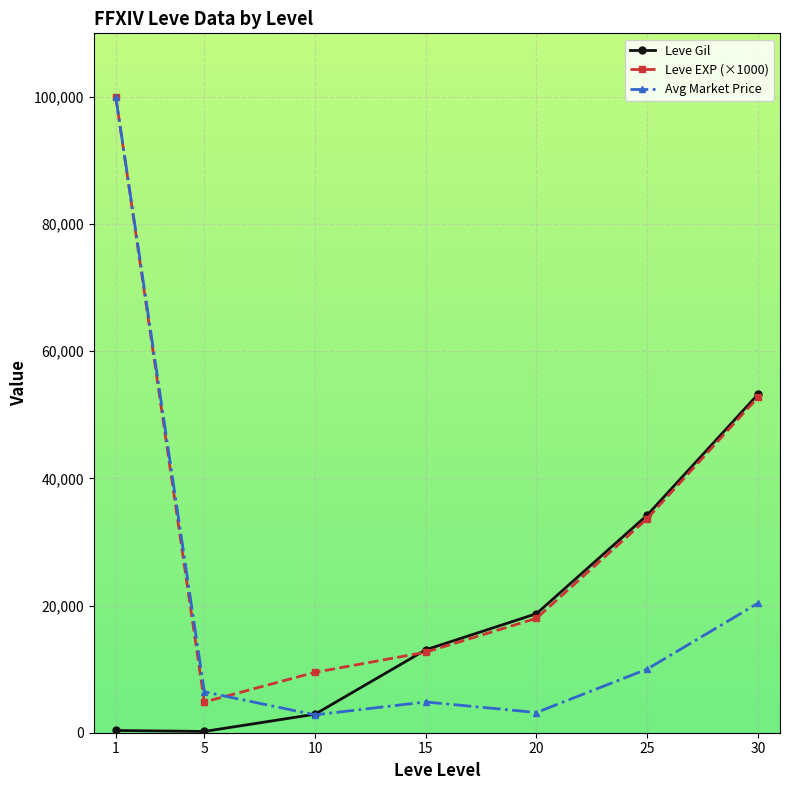

What is the greatest value displayed?

100000.0